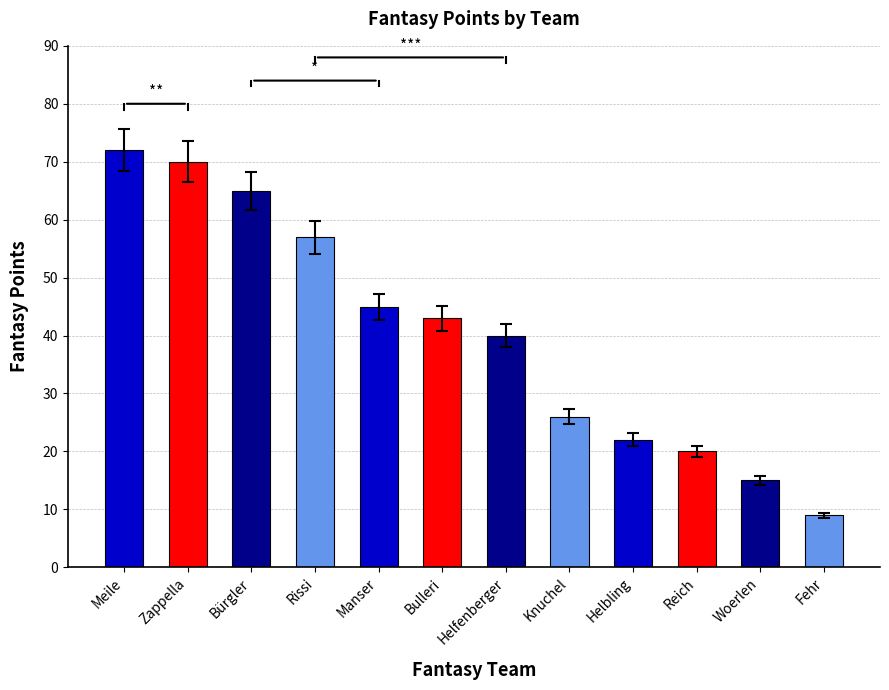

What is the smallest value displayed?

9